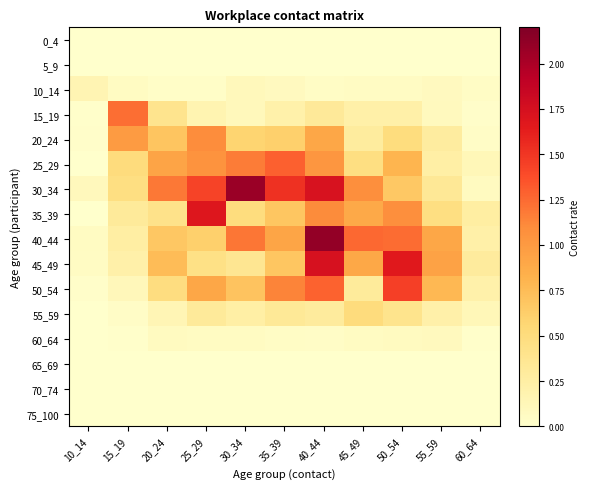

List the series in order of their peak value, highest first.

40_44, 30_34, 45_49, 35_39, 50_54, 25_29, 15_19, 20_24, 55_59, 10_14, 60_64, 0_4, 5_9, 65_69, 70_74, 75_100